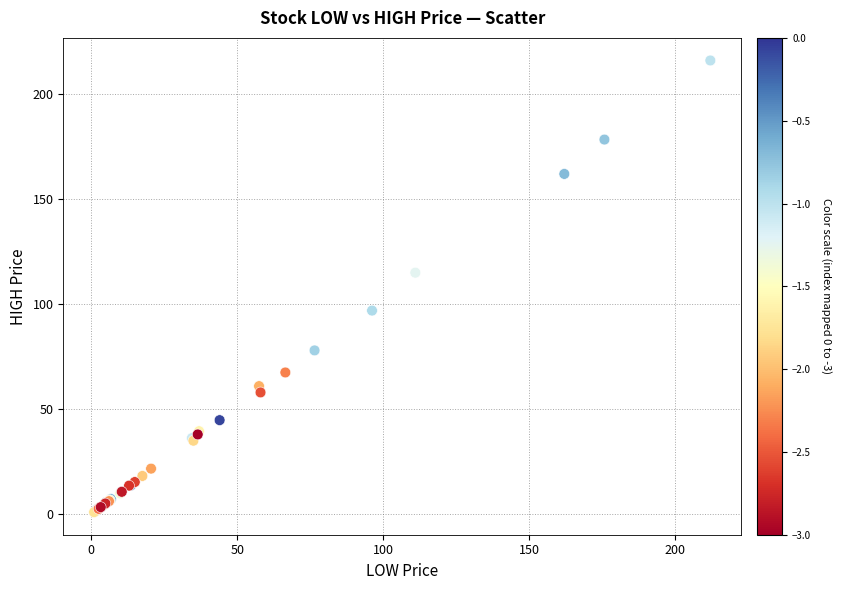

What Y value in the scatter plot is closest to 108?

115.0